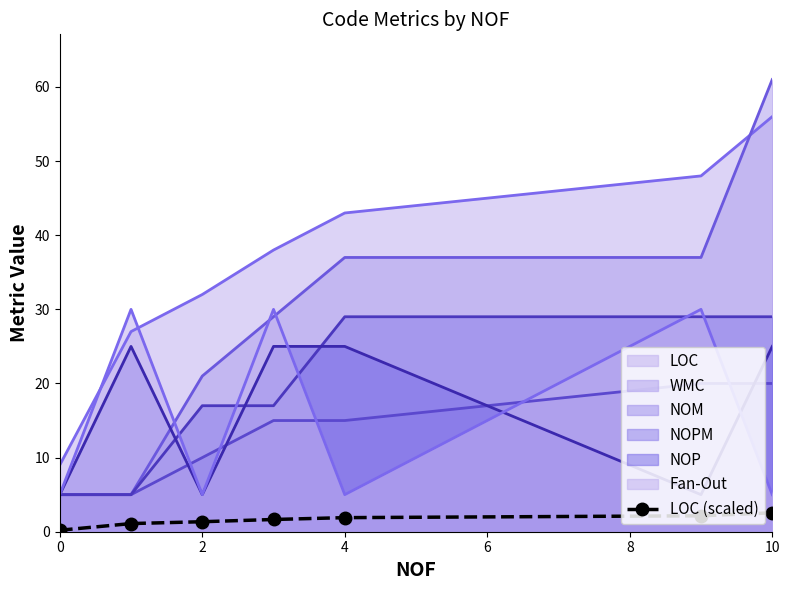

Which has a higher value, 8 or 6?

8